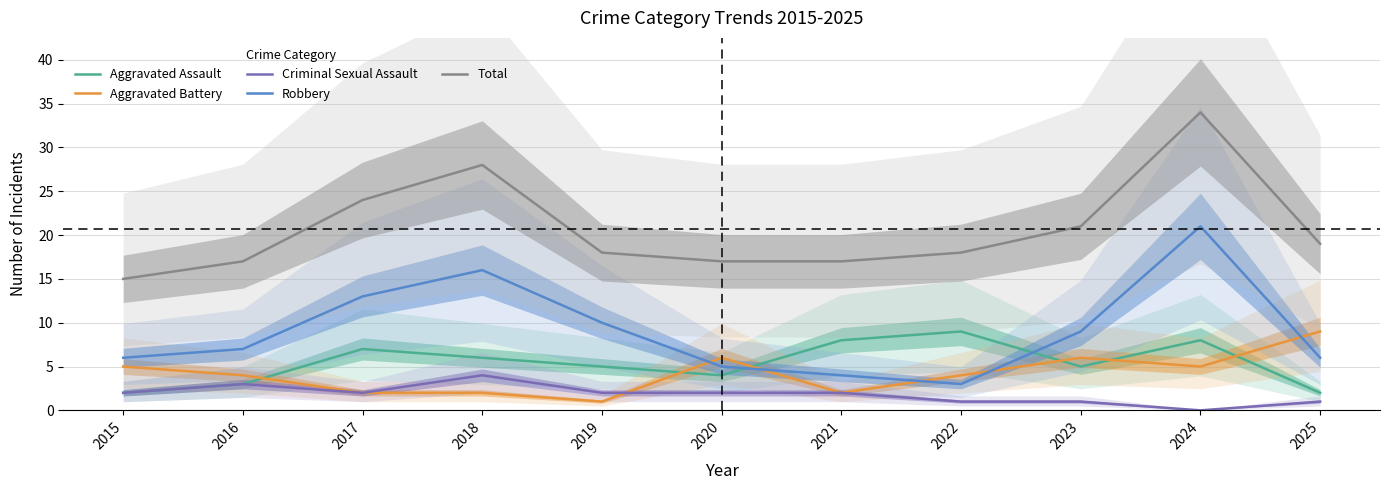

True or false: Criminal Sexual Assault and Total cross at least once.

False